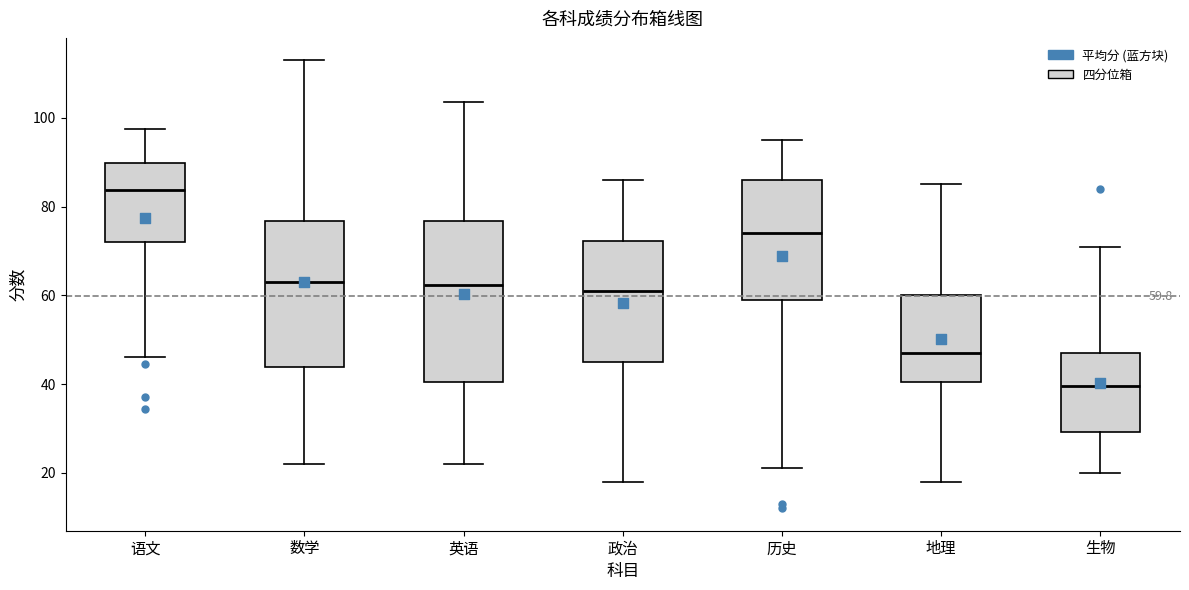

Which box is the tallest, from its lower edge to its upper edge?

英语